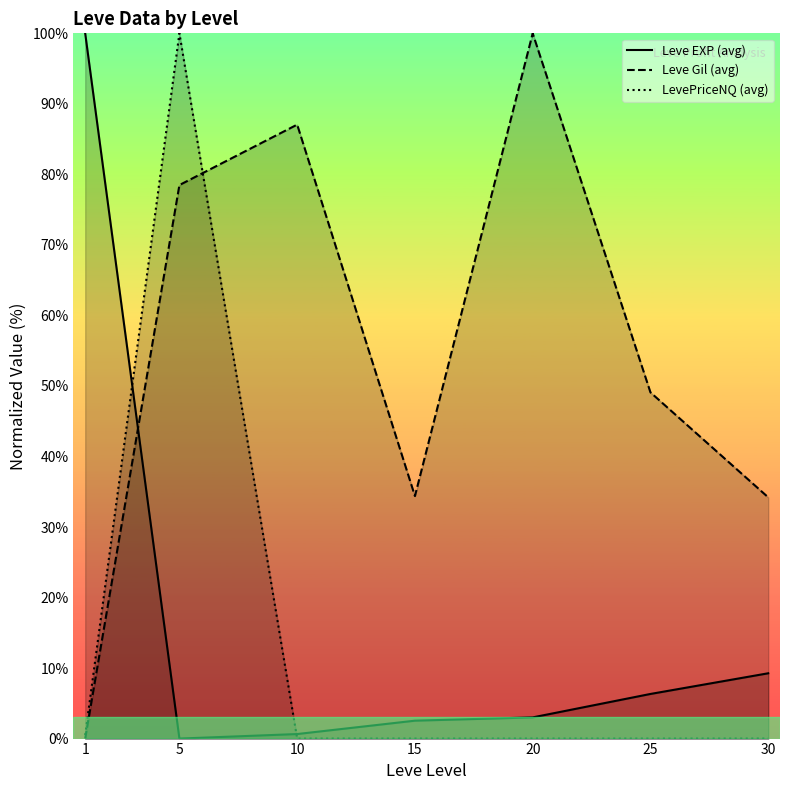

True or false: Leve EXP (avg) and Leve Gil (avg) intersect in this chart.

True